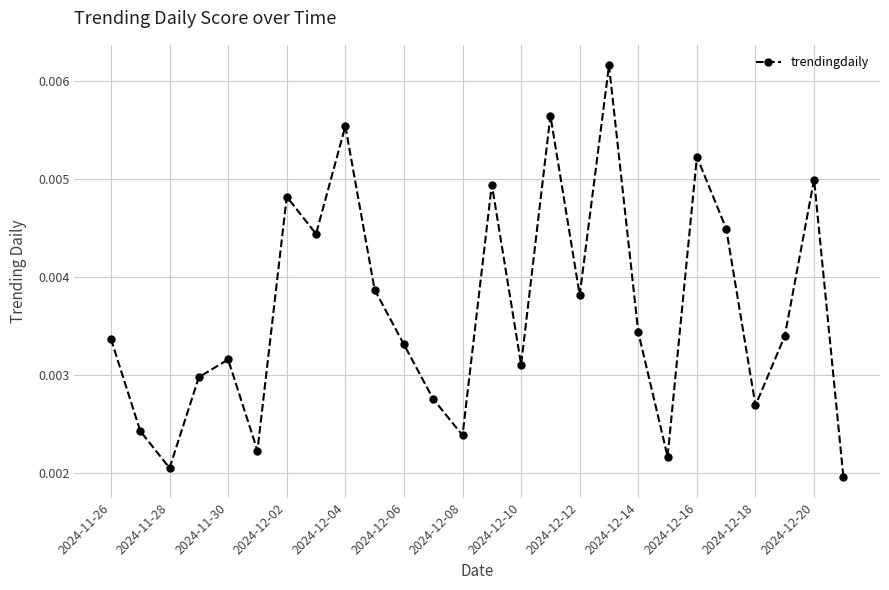

True or false: there are more than 2 points higher than both neighbors.

True